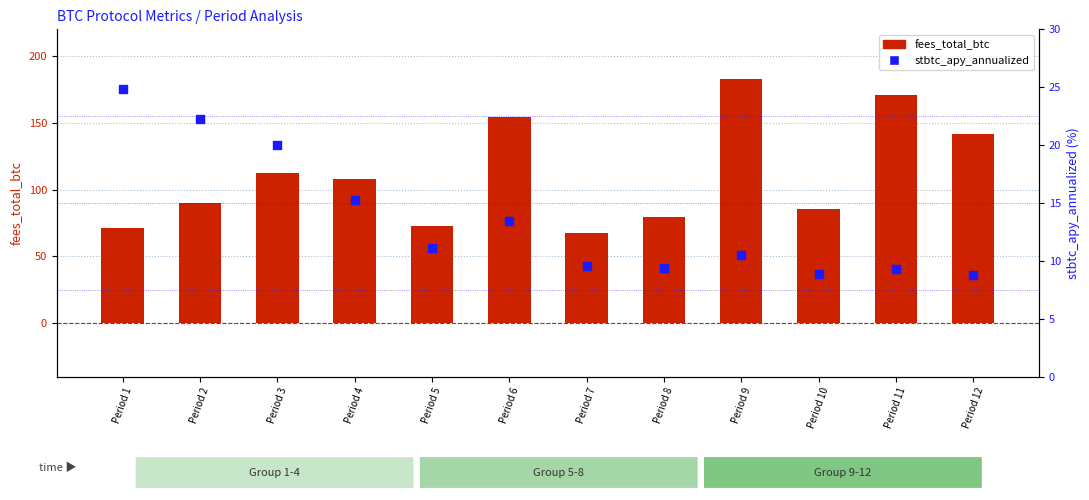

At how many categories does at least one series exceed 112?

5